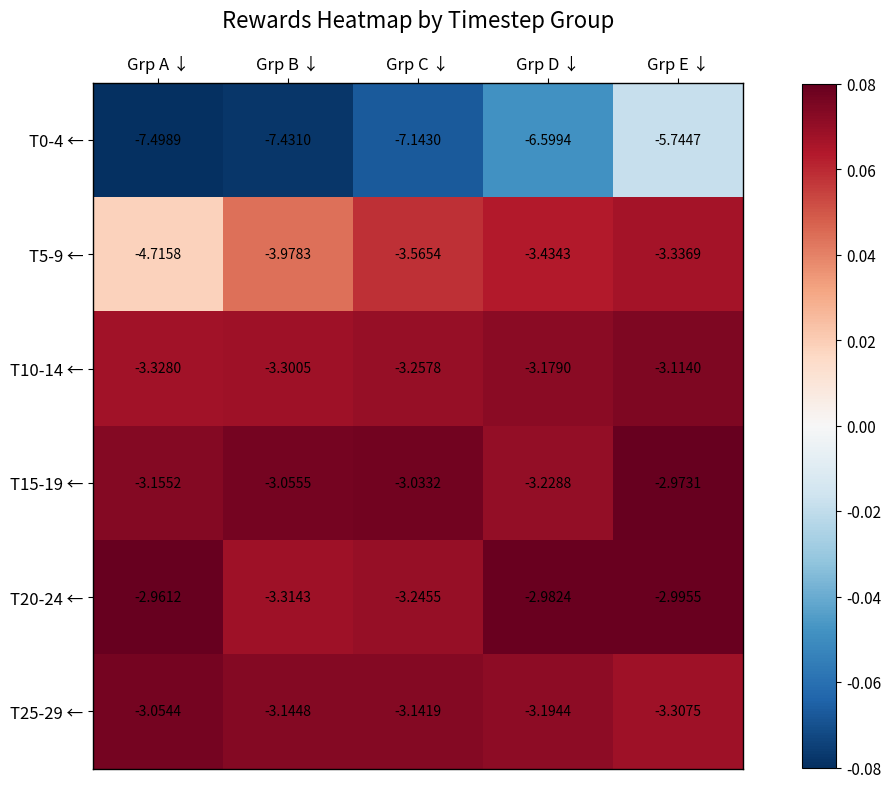

At which category is the sum across all series the highest?

Grp E ↓